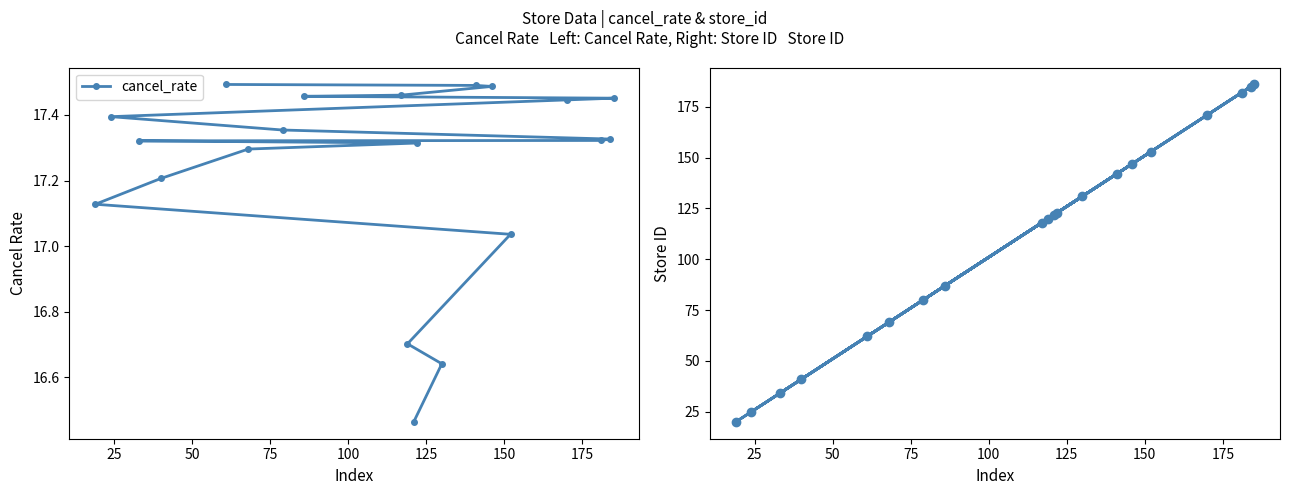

How many data points in cancel_rate are above 17?

17